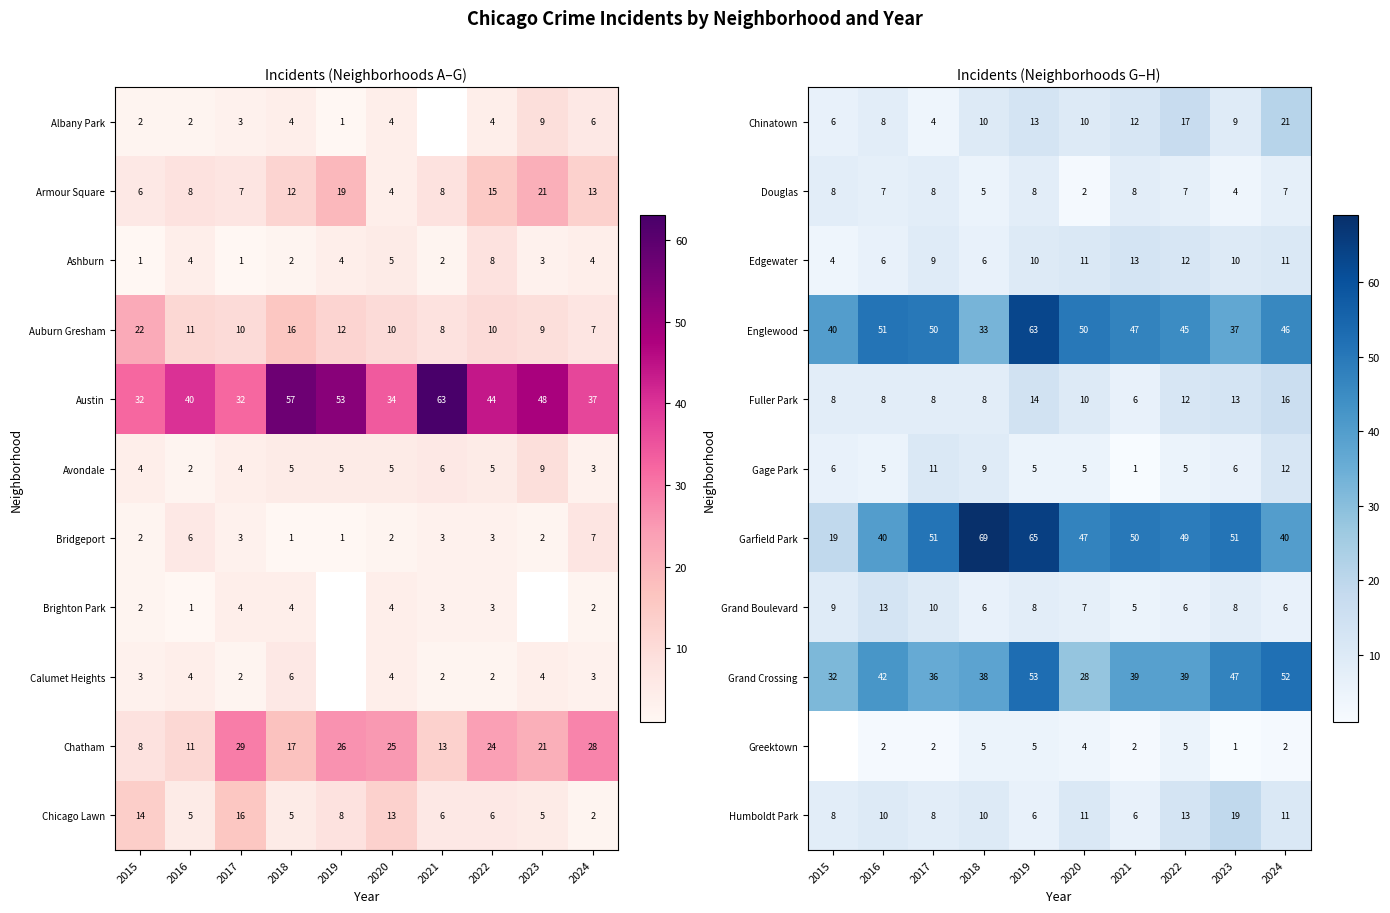

What is the difference between the maximum and minimum values in the Garfield Park series?

50